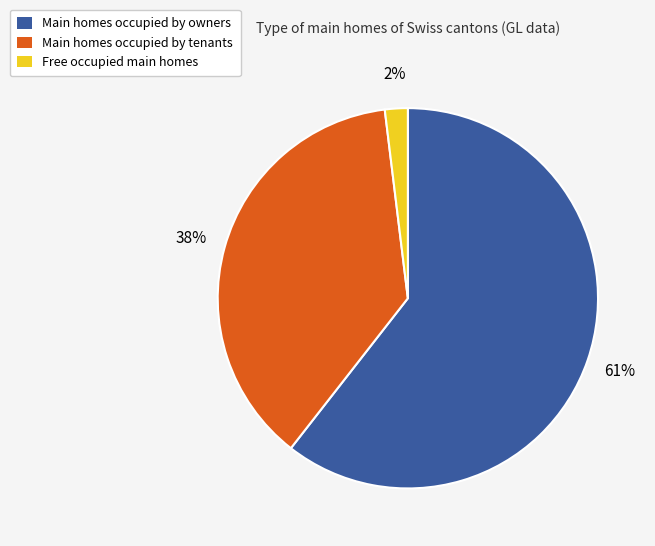

To the nearest percent, what is the average slice percentage?

33%